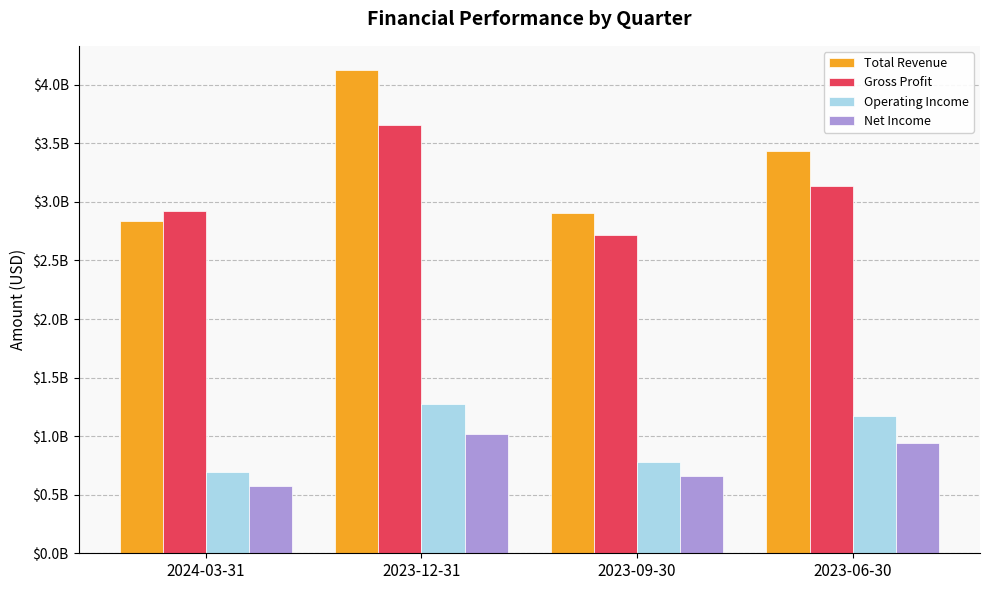

The value of Gross Profit at 2023-12-31 is 3656723000. True or false?

True